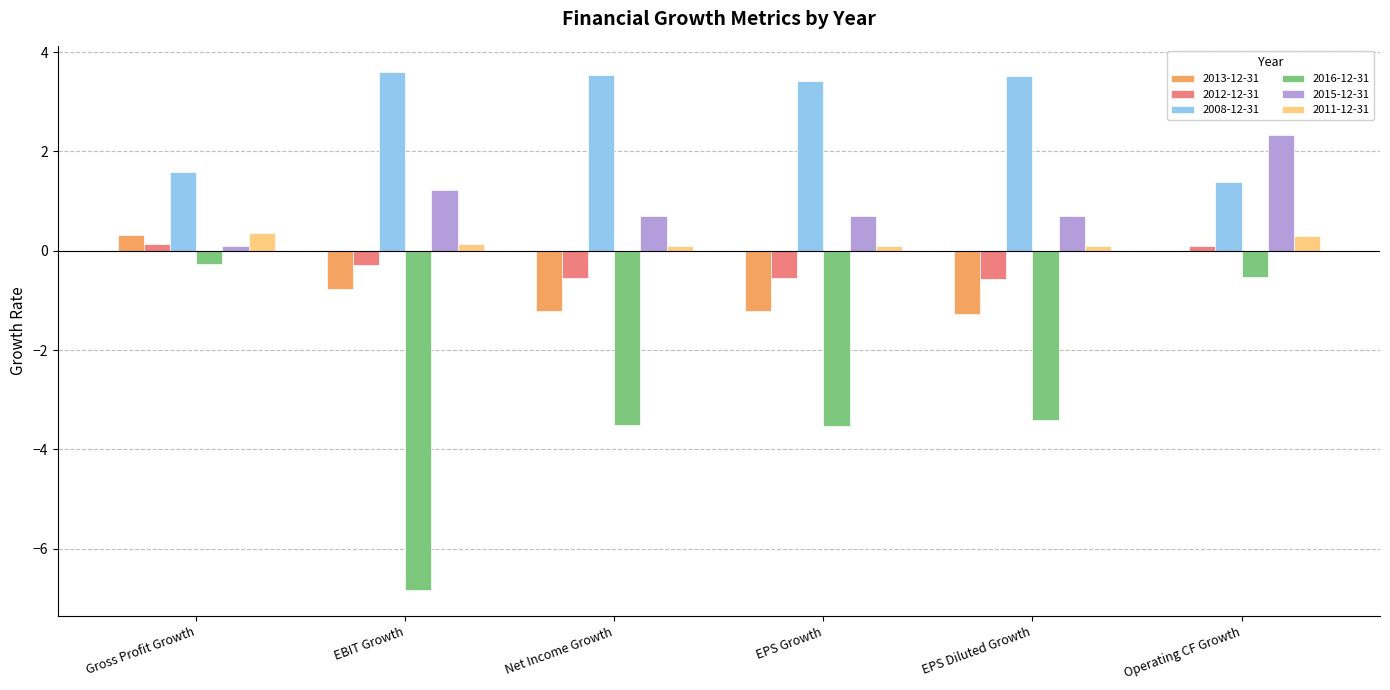

What is the sum of the 2016-12-31 values at EPS Growth and EBIT Growth?

-10.4